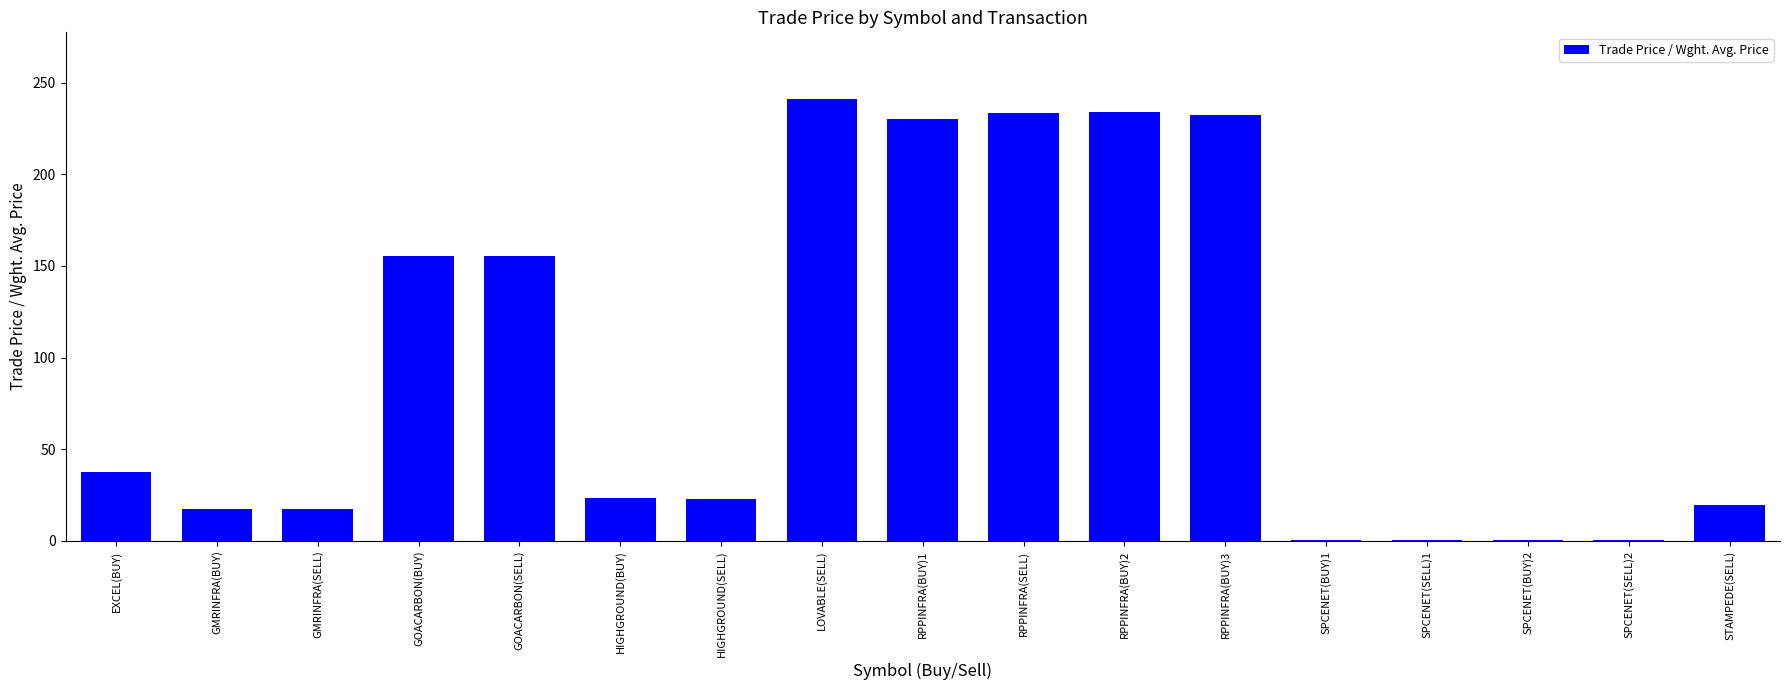

What is the sum of all values?

1622.0